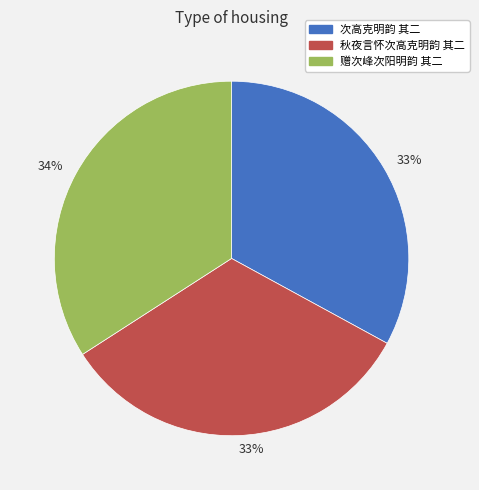

To the nearest percent, what is the difference between the largest and smallest slice percentages?

1%